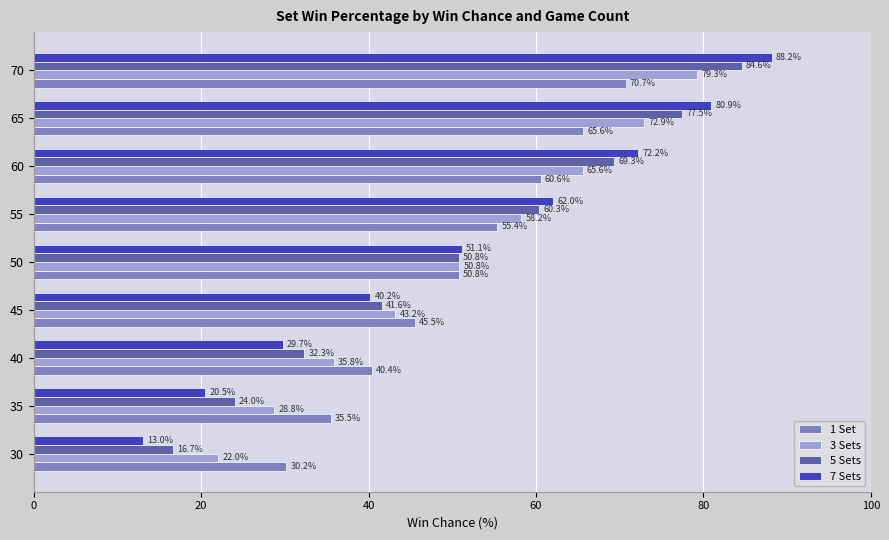

Between 55 and 60, which series saw the biggest shift?

7 Sets